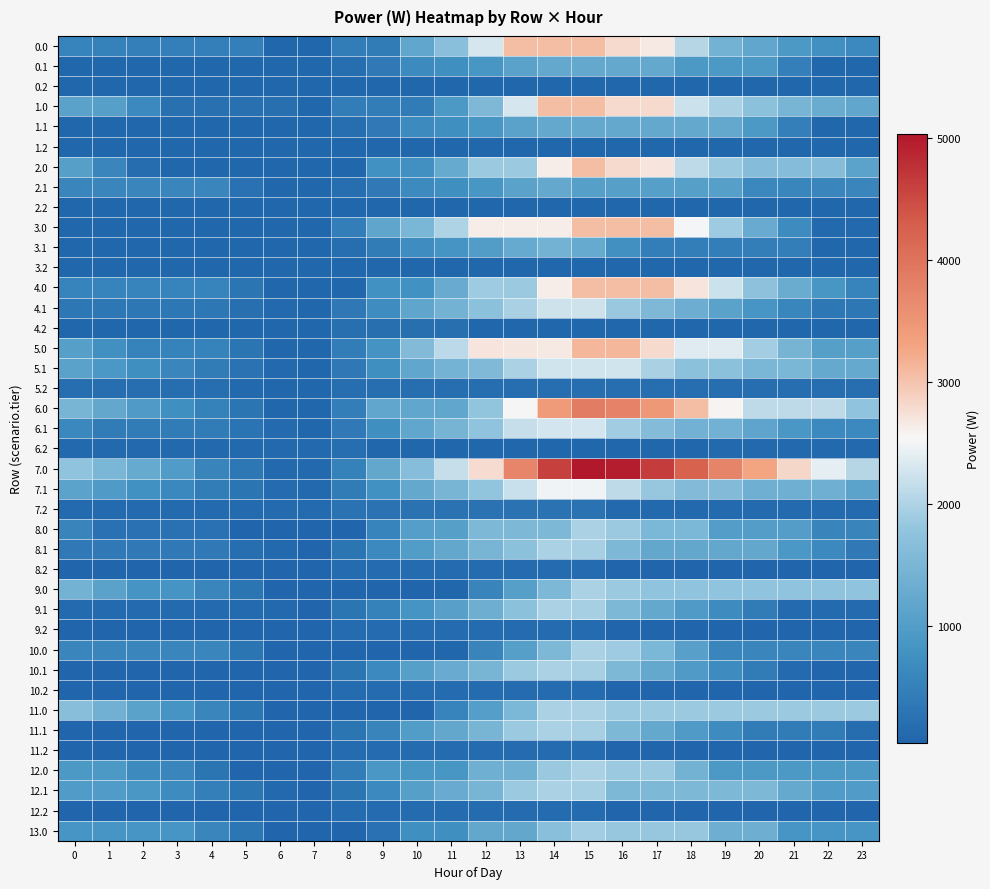

Which series changed the most between 9 and 18?

7.0